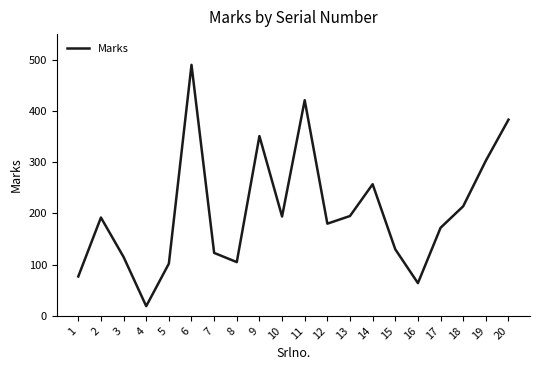

What is the difference between the values at 5 and 11?

319